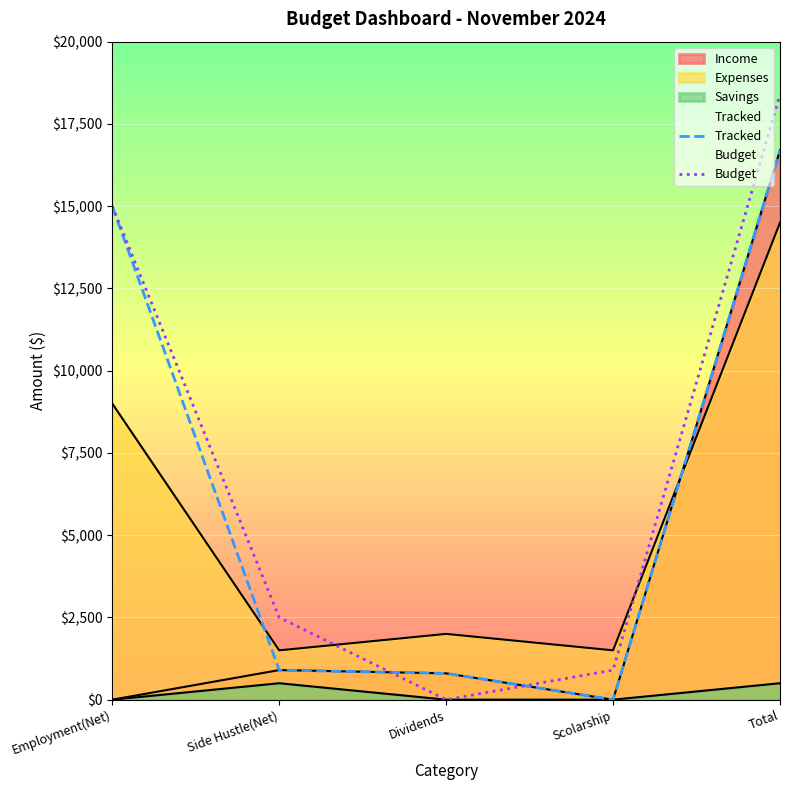

List the labels in order of Budget value, largest first.

Total, Employment(Net), Side Hustle(Net), Scolarship, Dividends